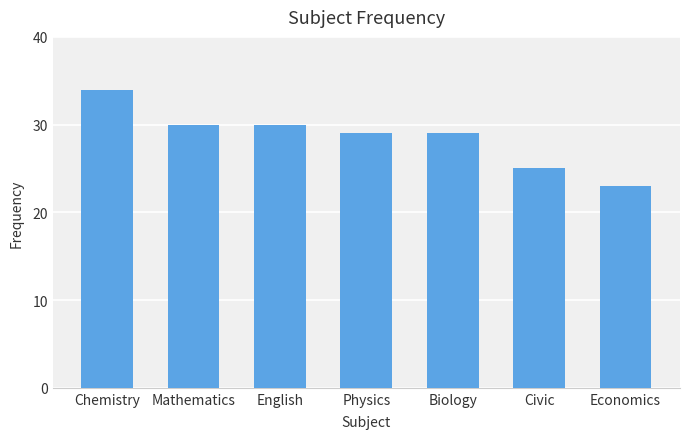

Reading left to right, transcribe all the data shown in this chart.

34	30	30	29	29	25	23